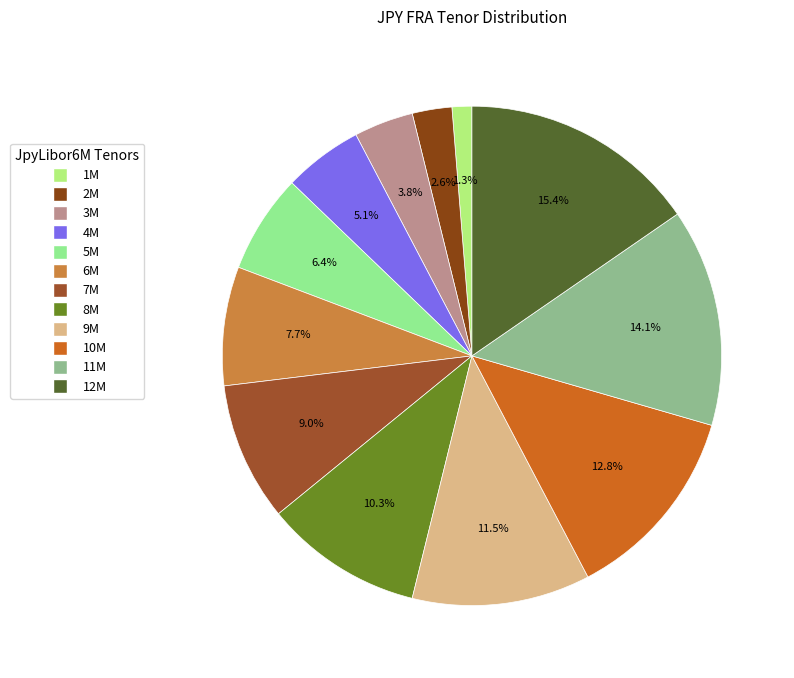

How many slices are in this pie chart?

12